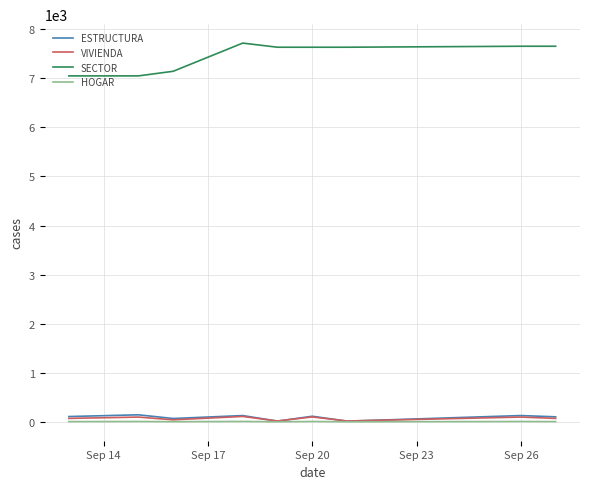

Is this an area chart (filled region under the line)?

No